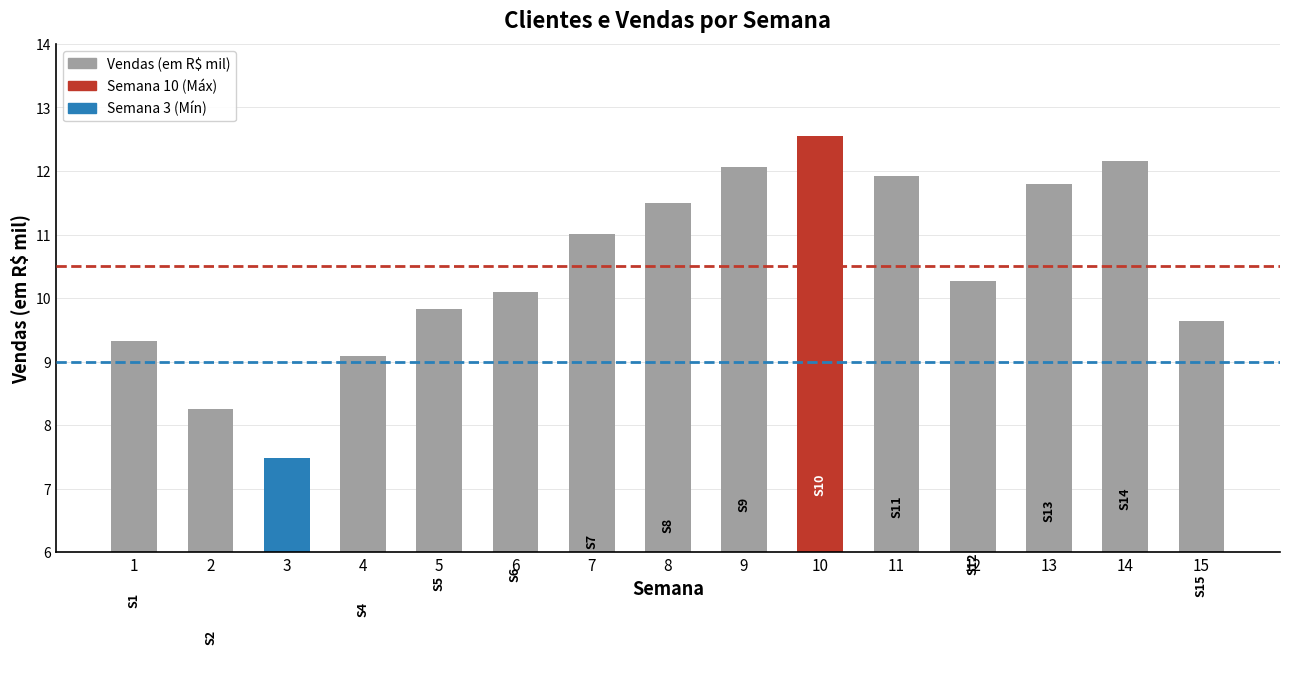

List the labels in order of value, smallest first.

3, 2, 4, 1, 15, 5, 6, 12, 7, 8, 13, 11, 9, 14, 10